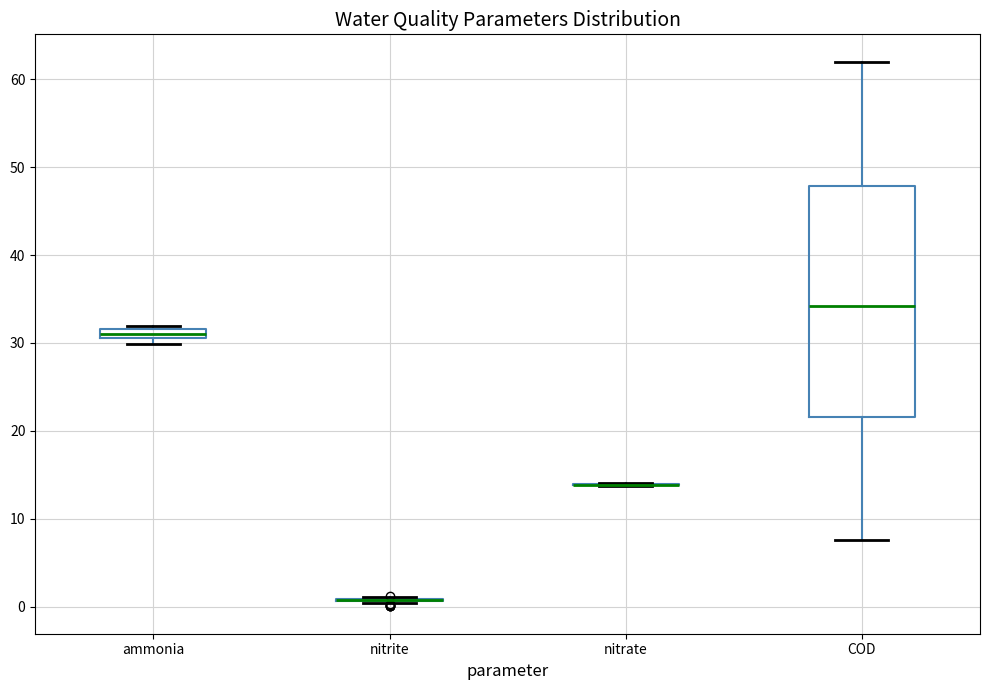

Where is the lower edge of the box for ammonia on the y-axis? The values are not printed on the chart, so give them approximately, as read against the axis.

31